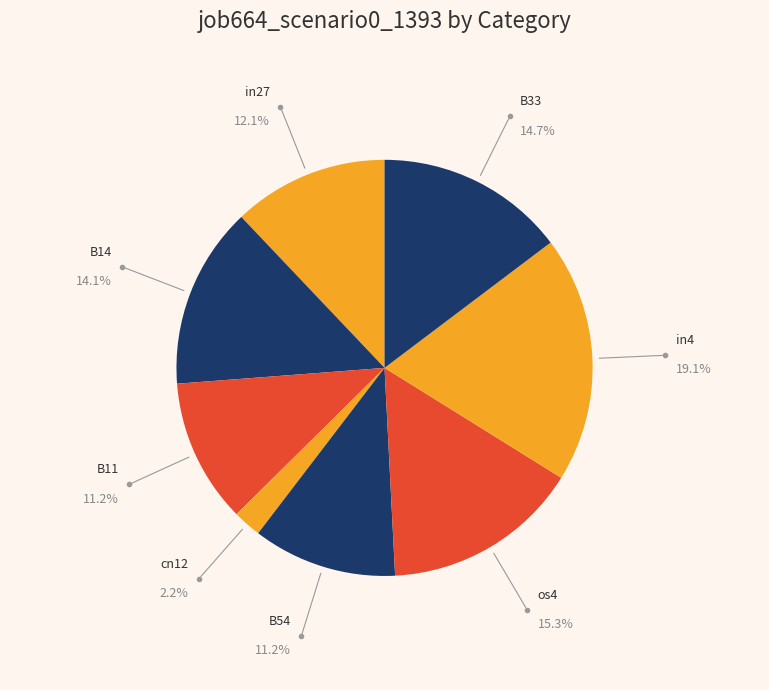

How many segments does this pie chart have?

8